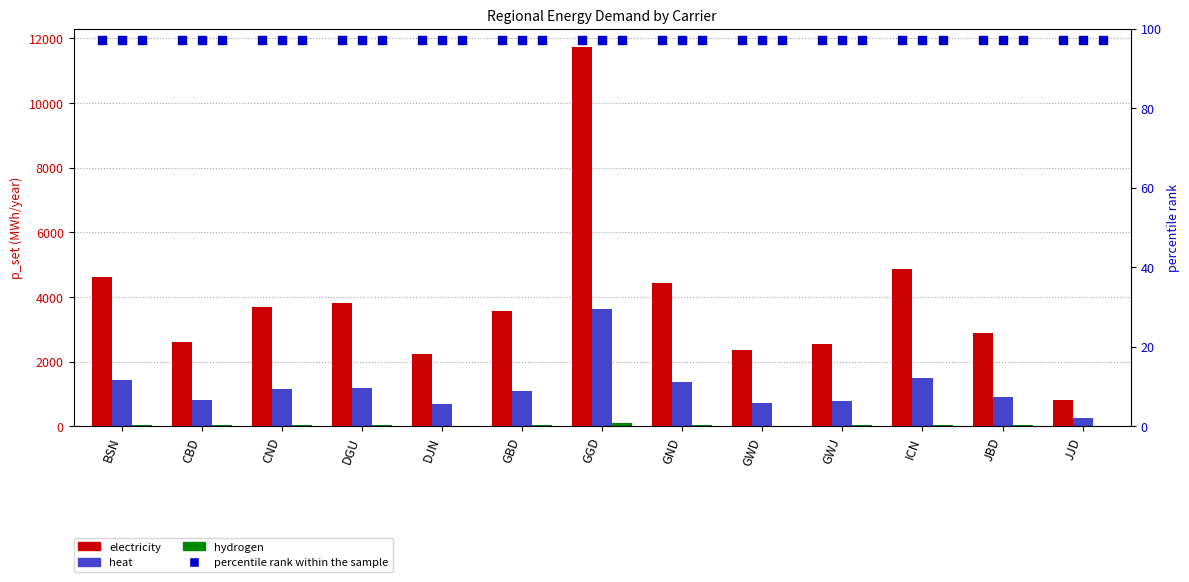

What are all the series names shown in the legend?

electricity, heat, hydrogen, percentile rank within the sample